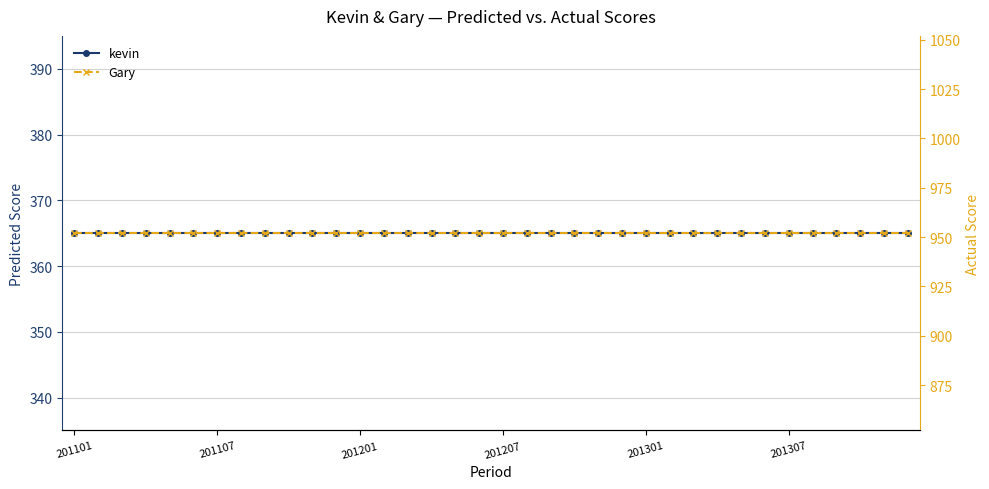

What is the sum of all kevin values?

13140